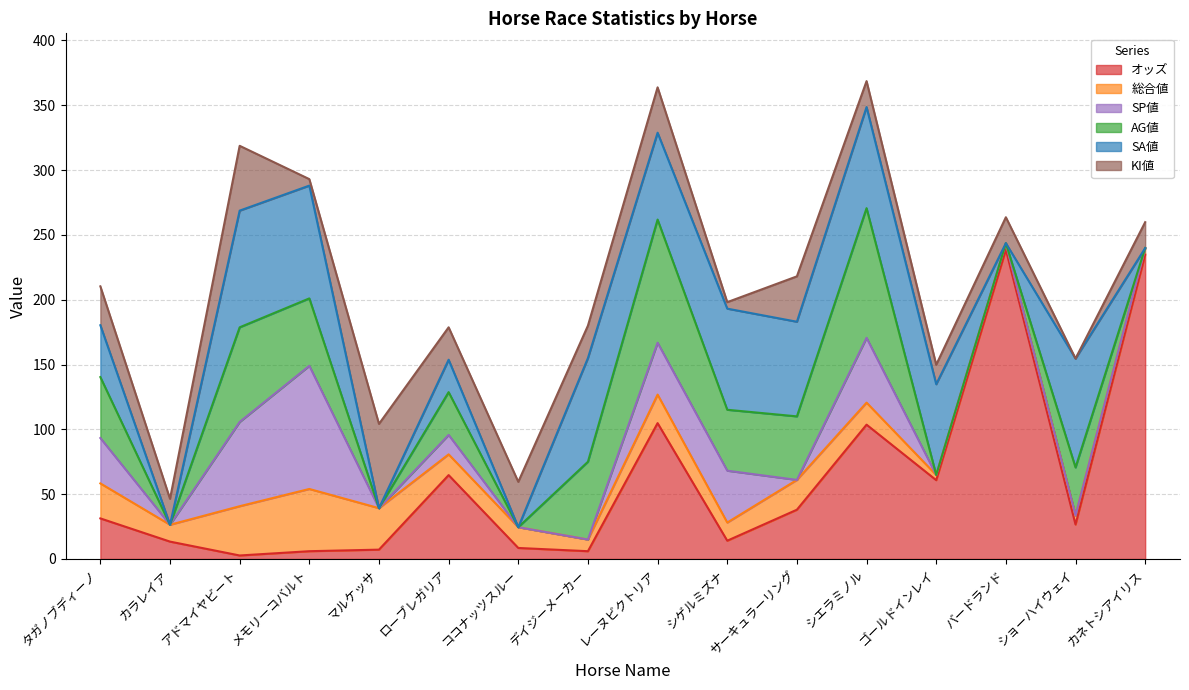

Reading right to left, list all the values displayed in this chart.

オッズ: 234.8	26.6	238.6	60.8	103.6	38.0	14.1	104.8	6.0	8.5	64.7	7.2	6.0	2.7	13.4	31.3
総合値: 5.0	7.0	5.0	4.0	17.0	23.0	14.0	22.0	9.0	16.0	16.0	32.0	48.0	38.0	13.0	27.0
SP値: 0.0	0.0	0.0	0.0	50.0	0.0	40.0	40.0	0.0	0.0	15.0	0.0	95.0	65.0	0.0	35.0
AG値: 0.0	37.0	0.0	0.0	100.0	49.0	47.0	95.0	60.0	0.0	33.0	0.0	52.0	73.0	0.0	47.0
SA値: 0.0	84.0	0.0	70.0	78.0	73.0	78.0	67.0	80.0	0.0	25.0	0.0	87.0	90.0	0.0	40.0
KI値: 20.0	0.0	20.0	15.0	20.0	35.0	5.0	35.0	25.0	35.0	25.0	65.0	5.0	50.0	20.0	30.0